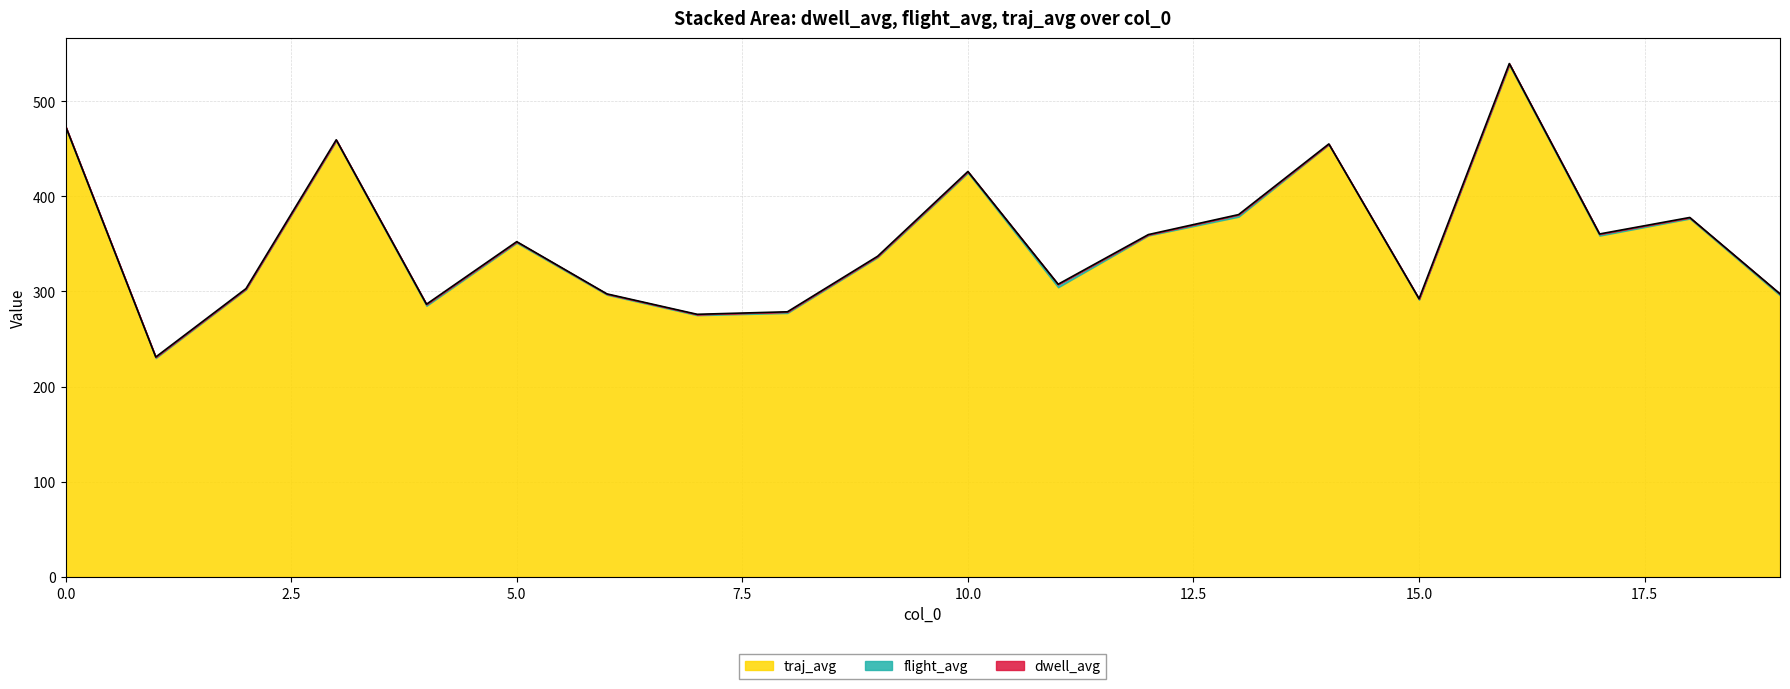

What is the spread (max minus min) of values at 12?

358.7